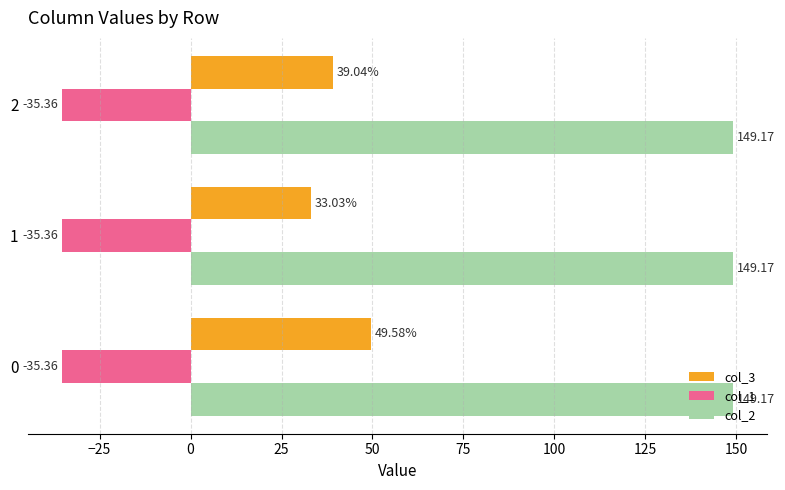

Count the number of data series in this chart.

3